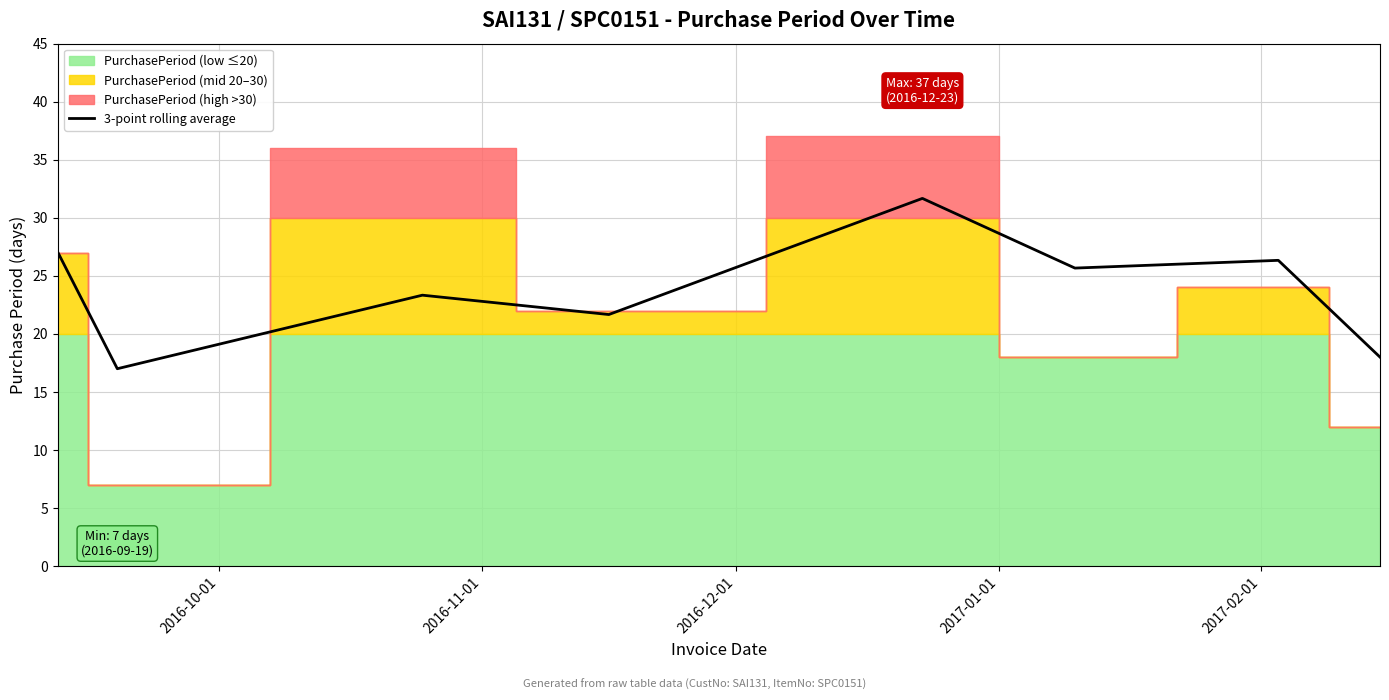

What is the average value?

23.8